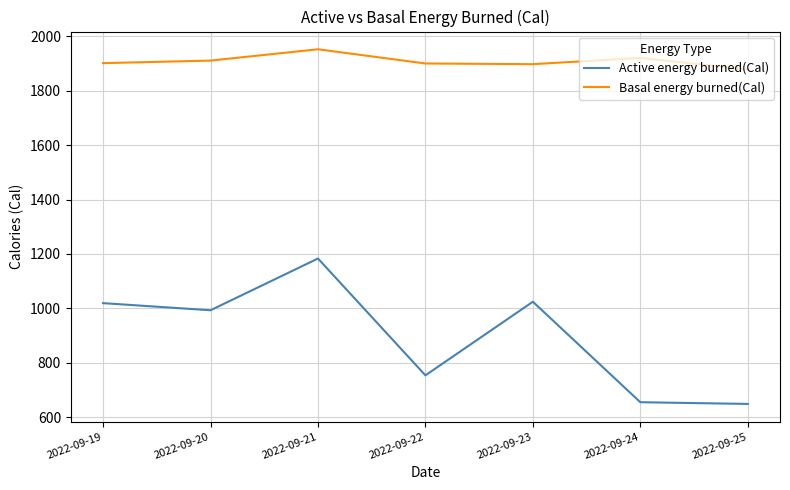

What is the approximate value of Active energy burned(Cal) at 2022-09-21?

1183.3